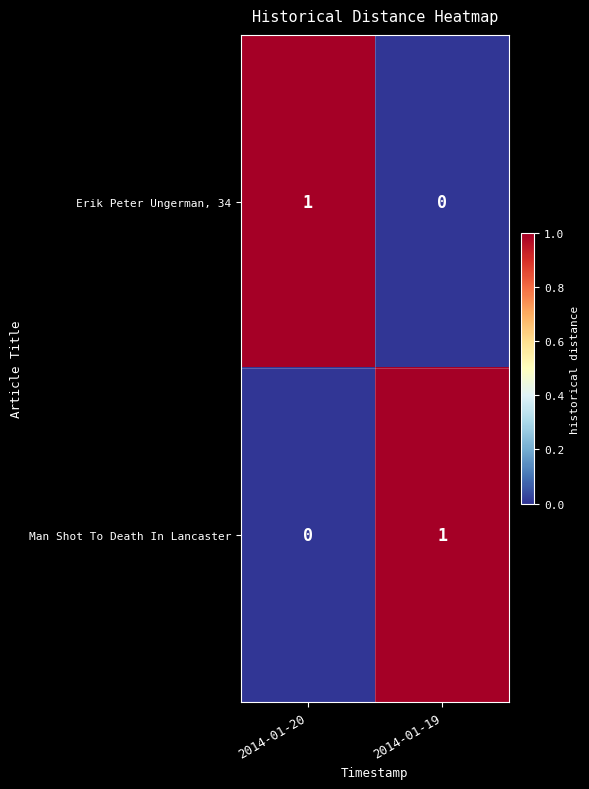

The Erik Peter Ungerman, 34 series shows 0 at 2014-01-20. True or false?

False